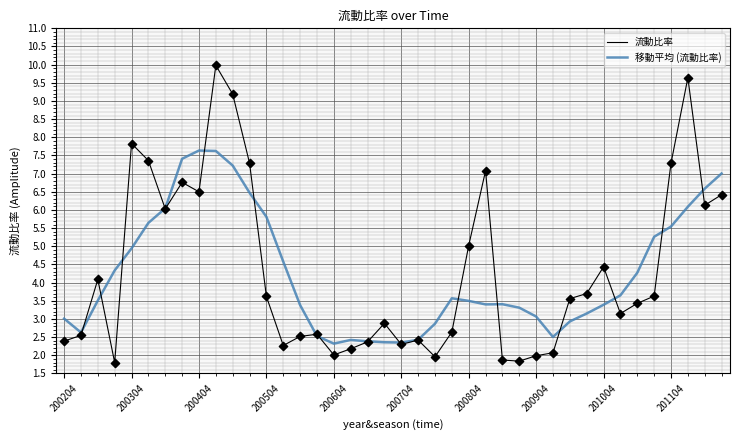

What are all the series names shown in the legend?

流動比率, 移動平均 (流動比率)